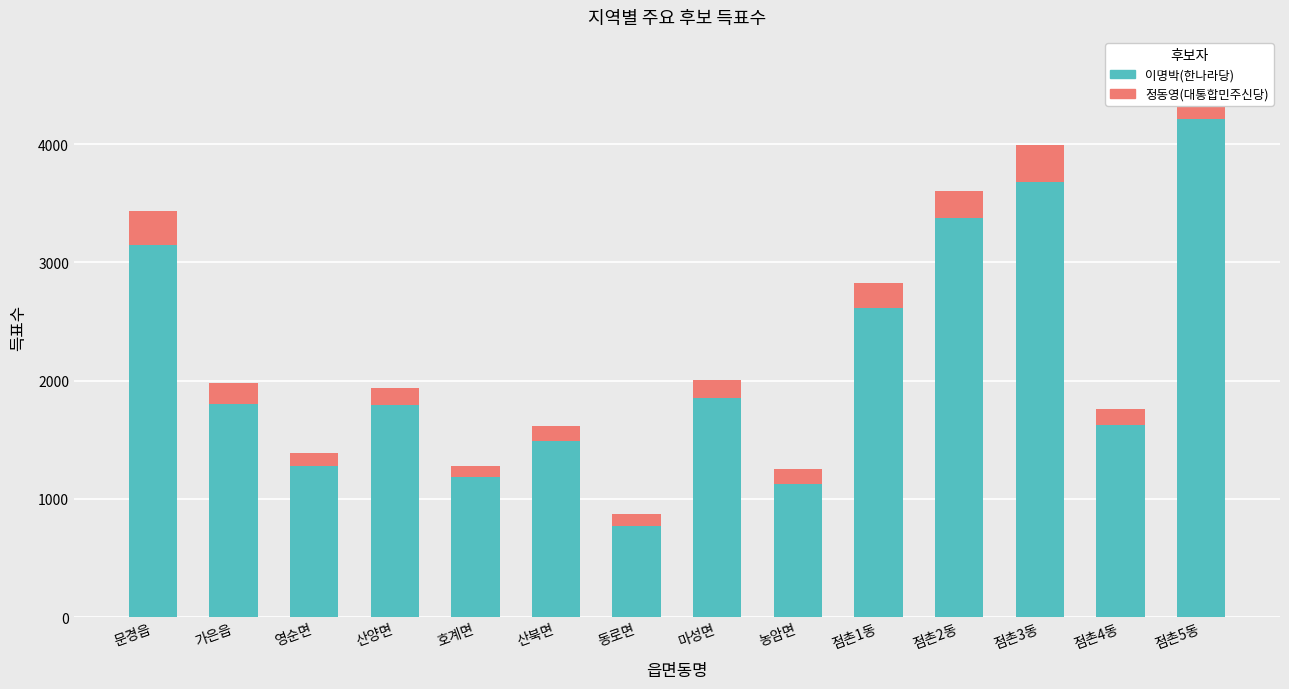

Read the 이명박(한나라당) value at 영순면, to the nearest 100.

1300